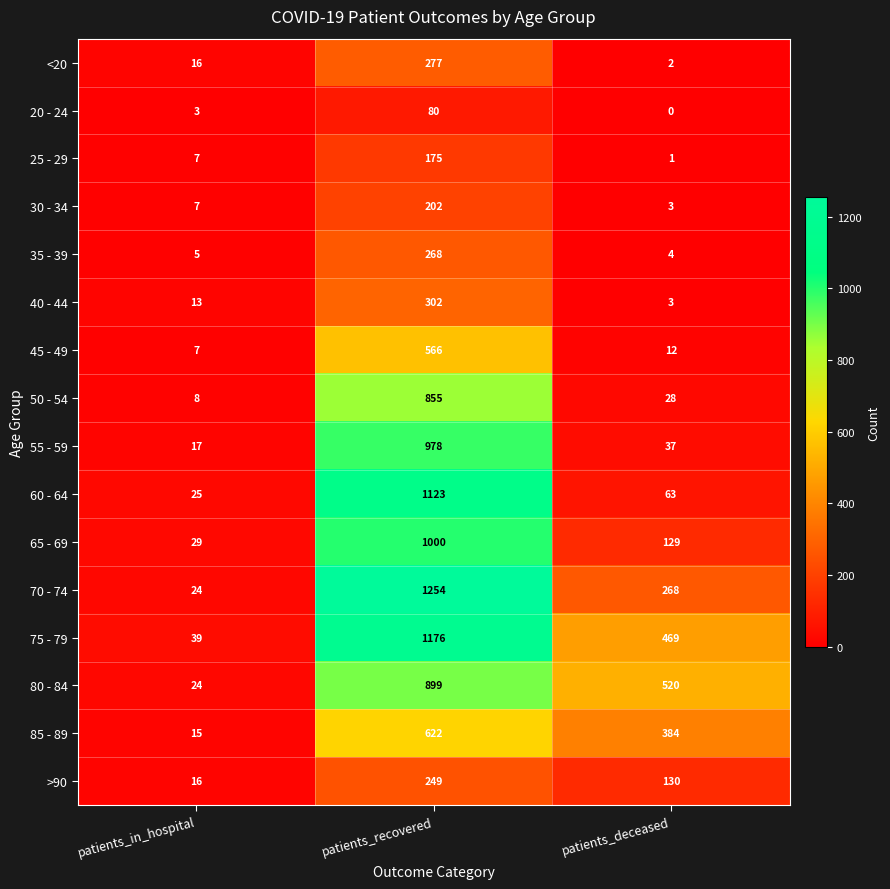

At which category is the sum across all series the highest?

patients_recovered